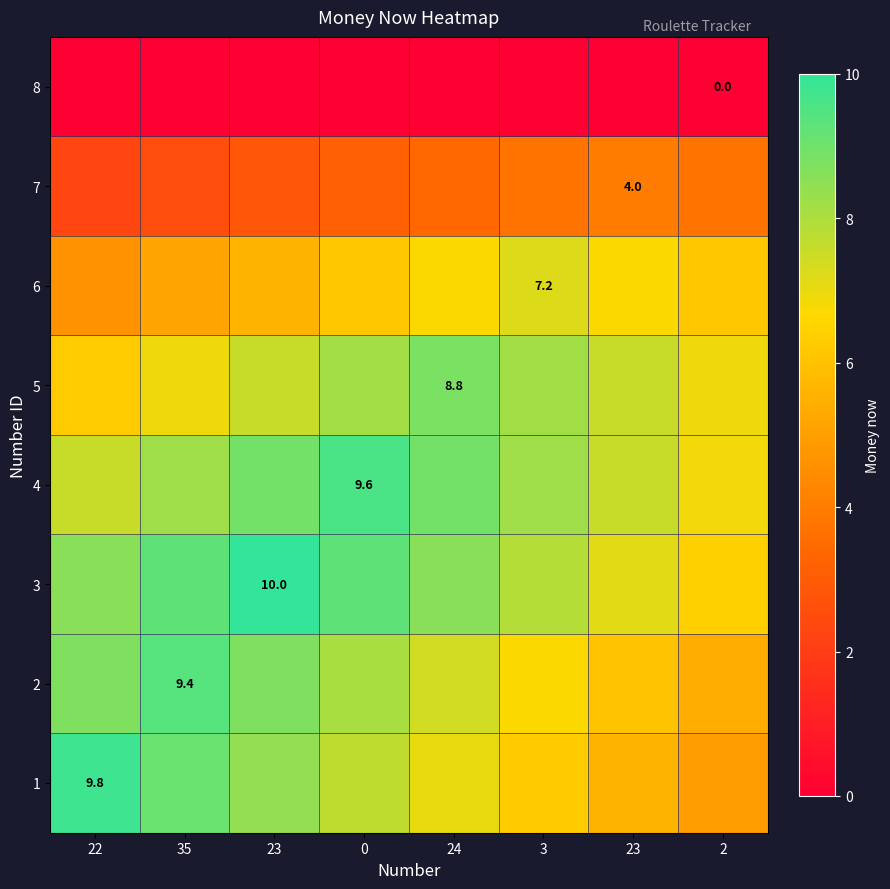

The value of 6 at 23 is 8.8. True or false?

False